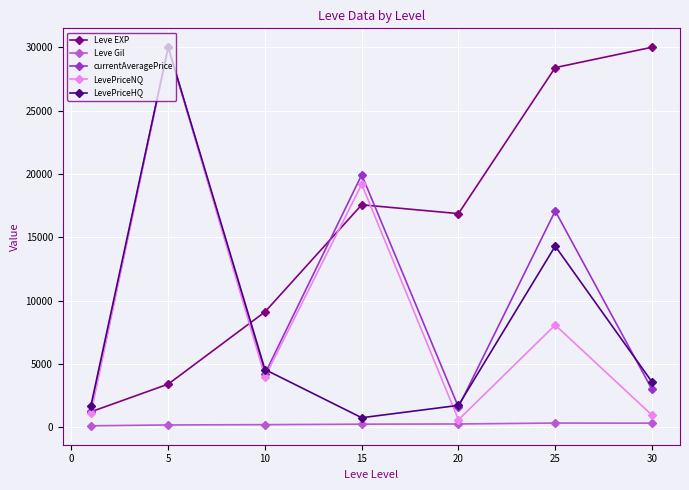

Does the chart display data point markers on the line(s)?

Yes